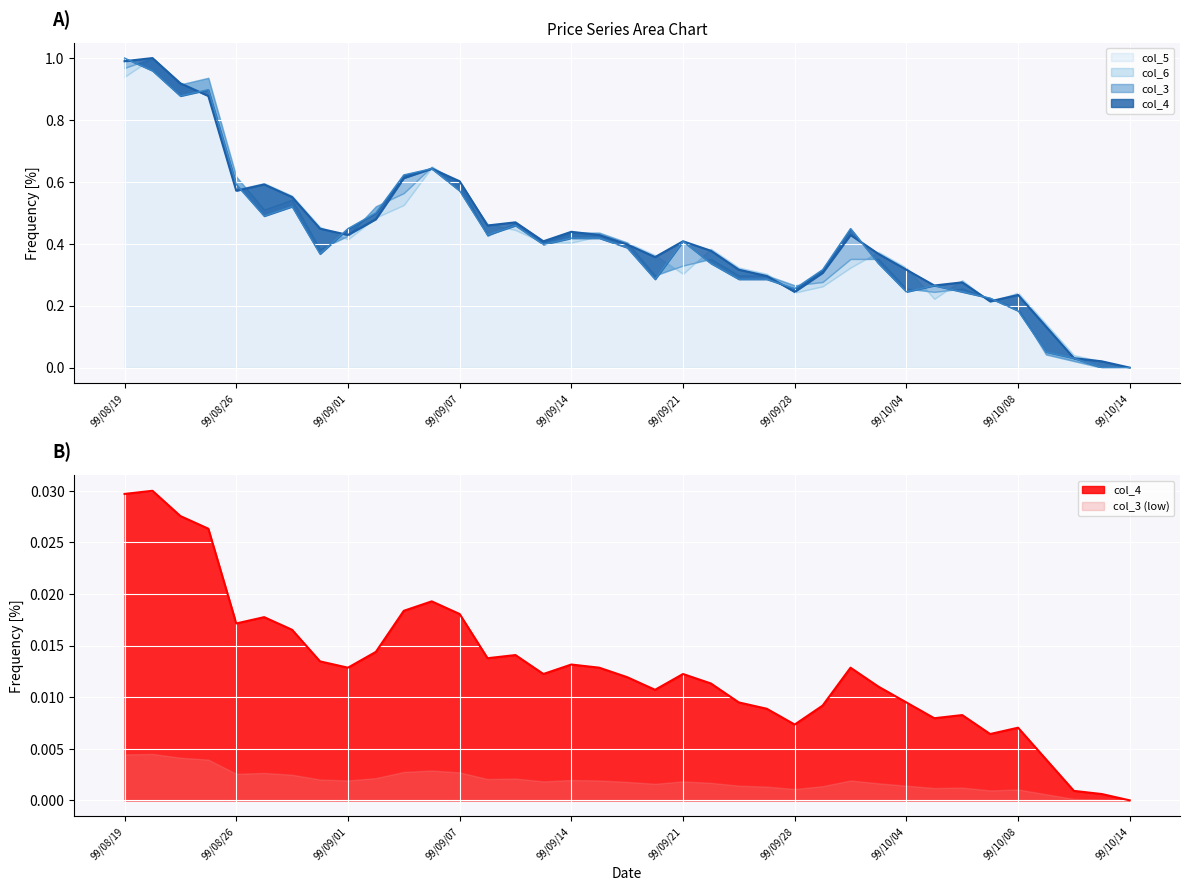

True or false: col_3 has more than 0 points higher than both neighbors.

True